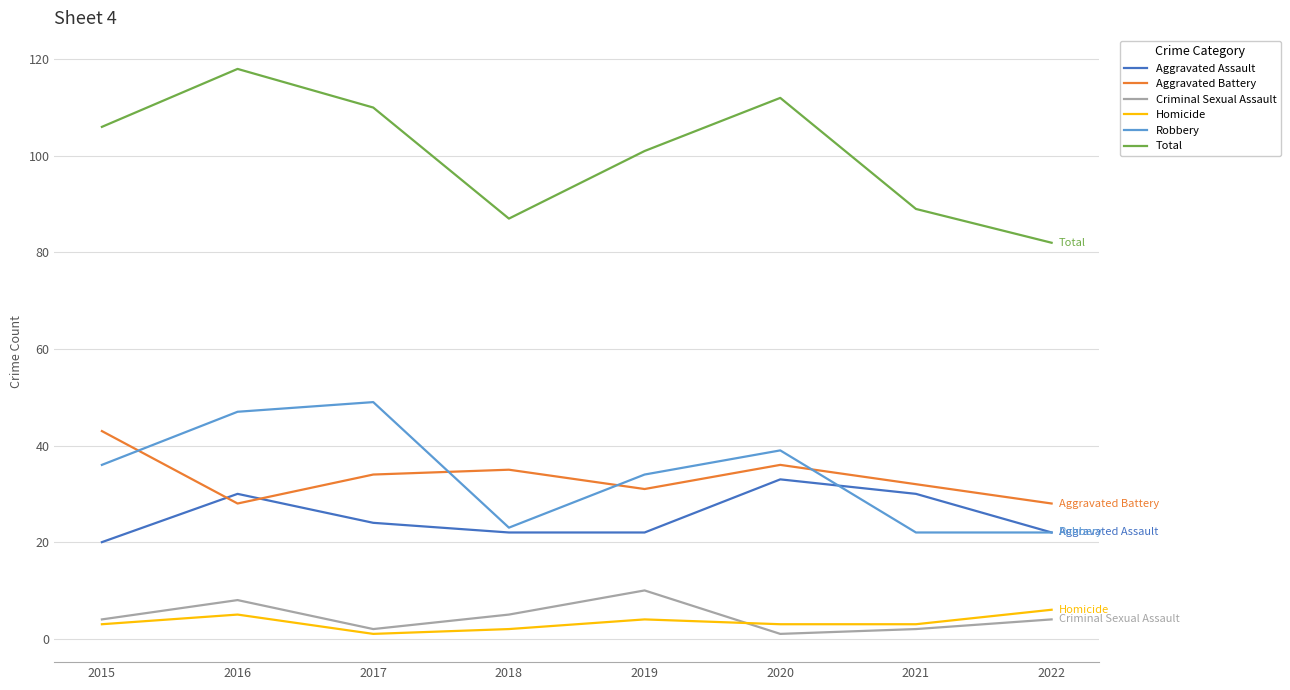

What is the average value of the Aggravated Battery series?

33